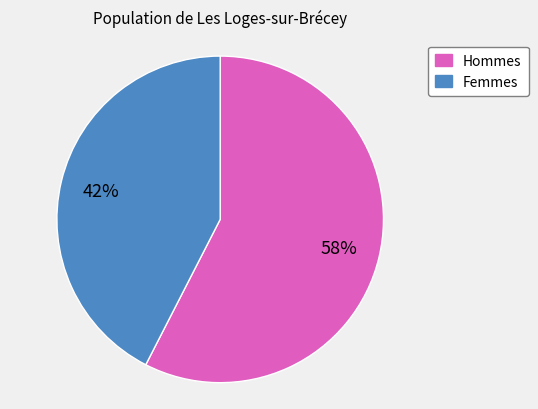

To the nearest percent, what percentage of the pie is Femmes?

42%